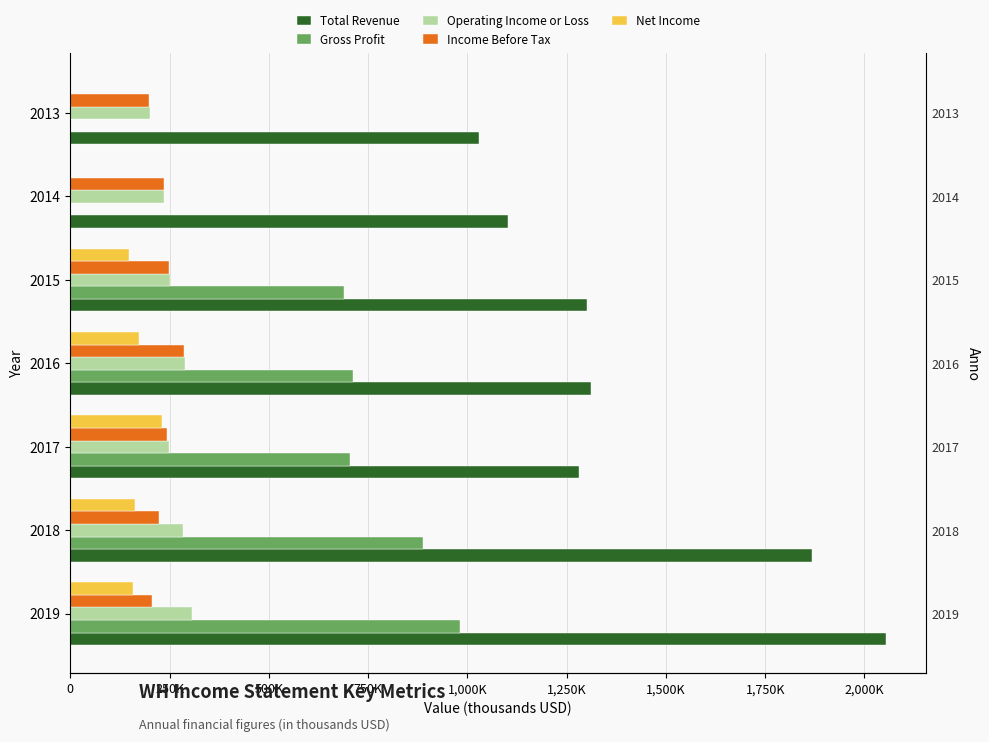

What is the sum of the Net Income values at 2017 and 2015?

379000